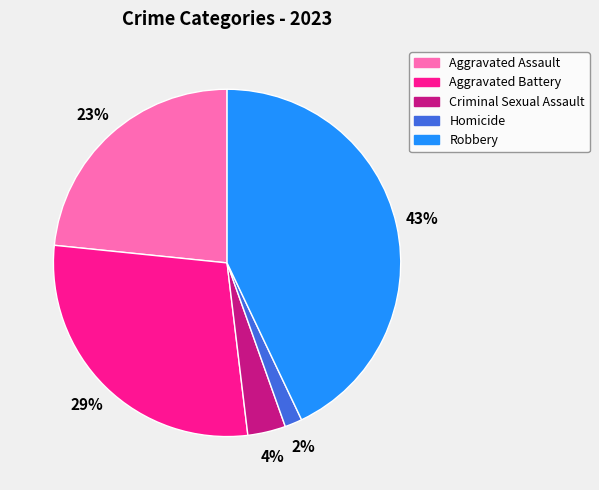

To the nearest percent, what percentage of the pie is Criminal Sexual Assault?

4%